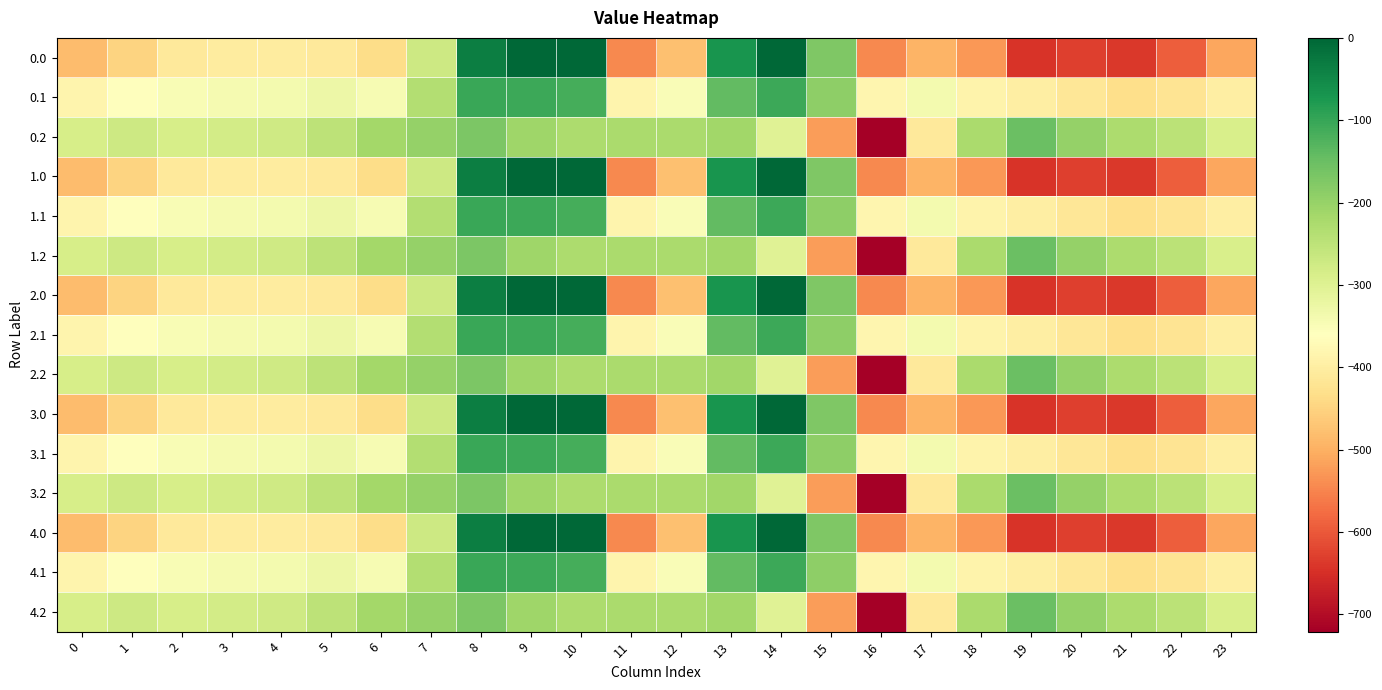

Between 12 and 19, which is larger?

12